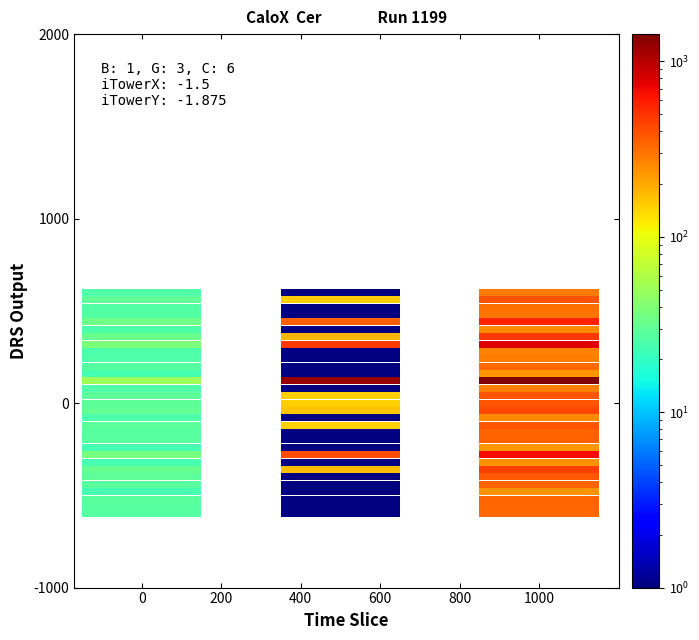

Count the number of data series in this chart.

31